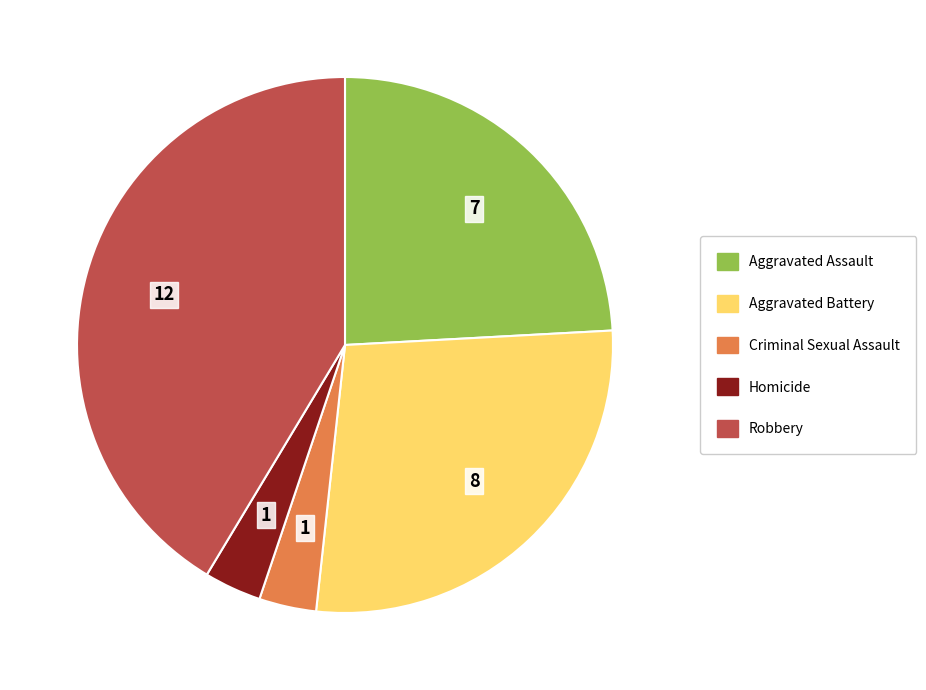

Is the sum of Robbery and Aggravated Battery greater than half?

Yes